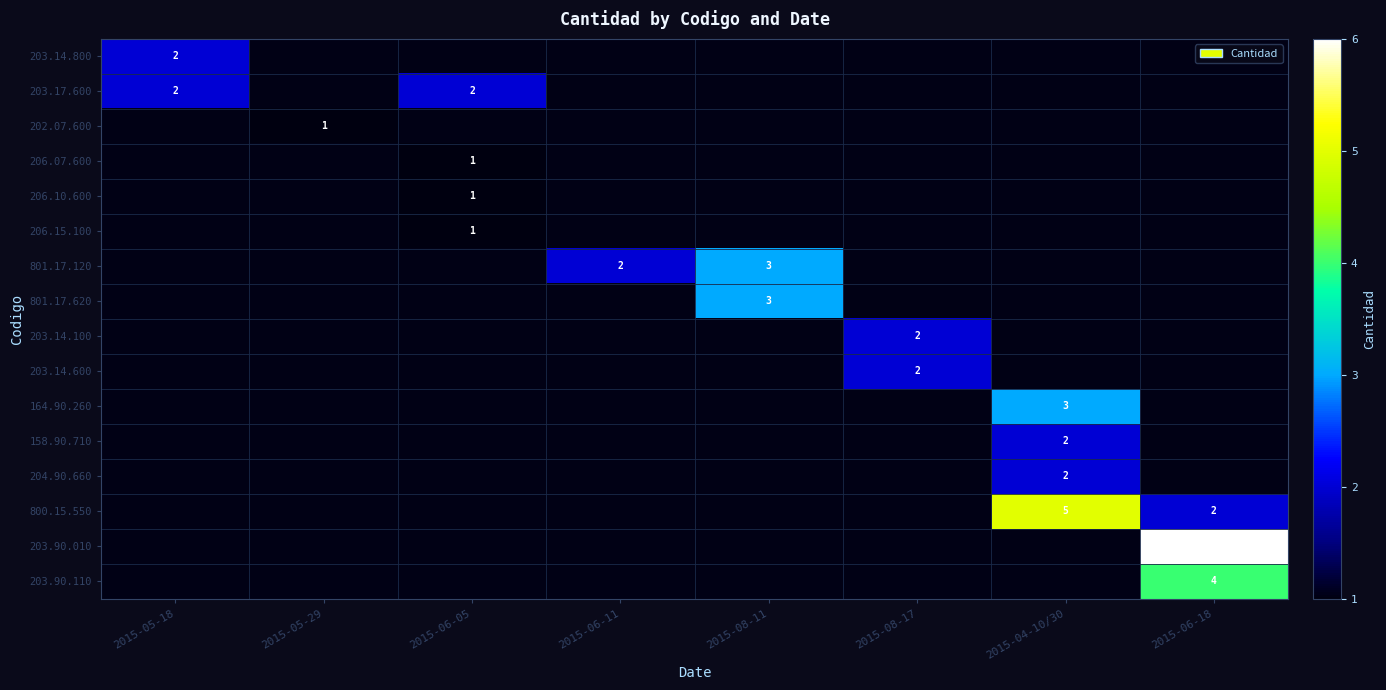

The value of 800.15.550 at 2015-04-10/30 is 5. True or false?

True